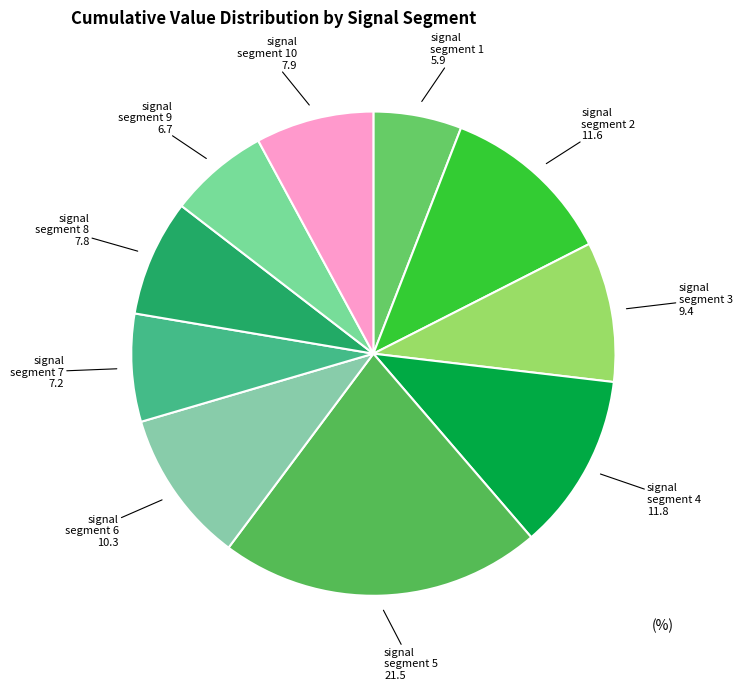

Is it true that signal segment 10 is 16% of the pie?

False